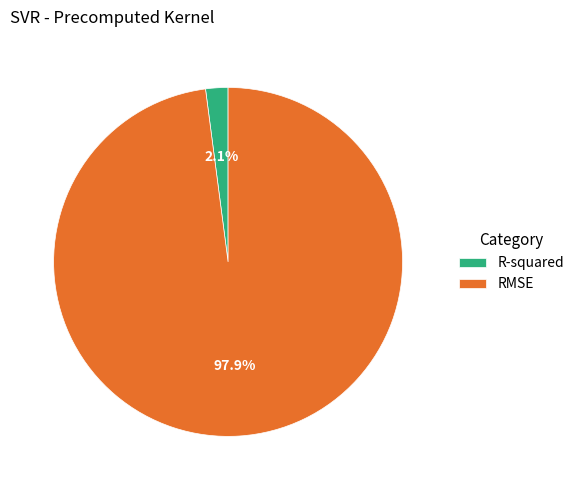

What percentage do RMSE and R-squared together represent?

100.0%